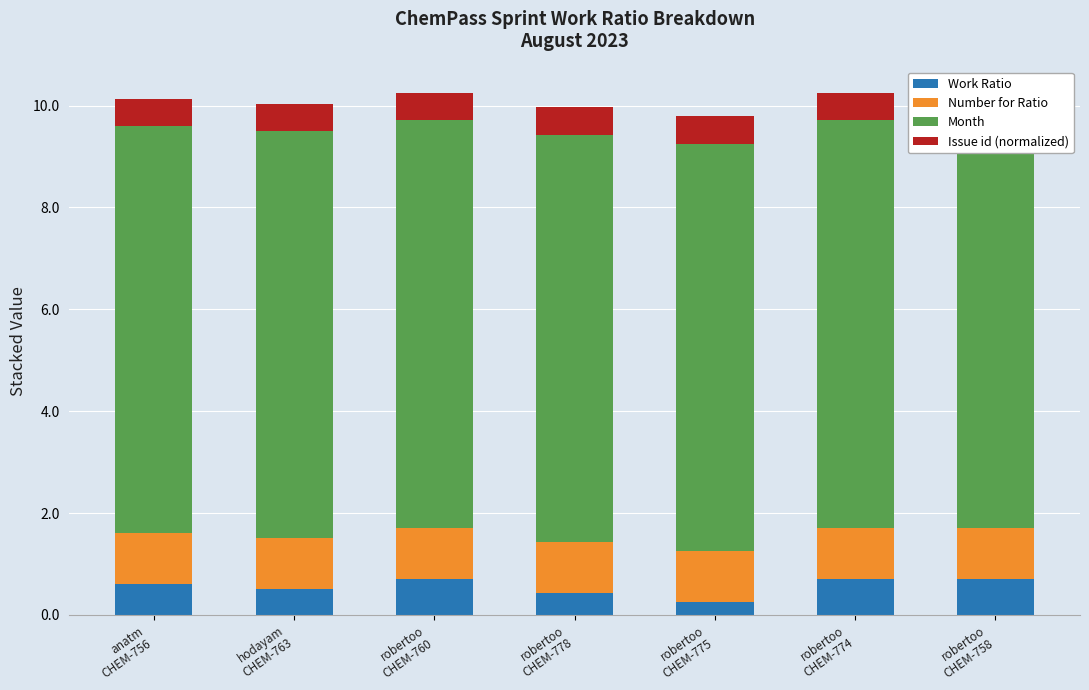

What is the spread (max minus min) of values at robertoo
CHEM-774?

7.5